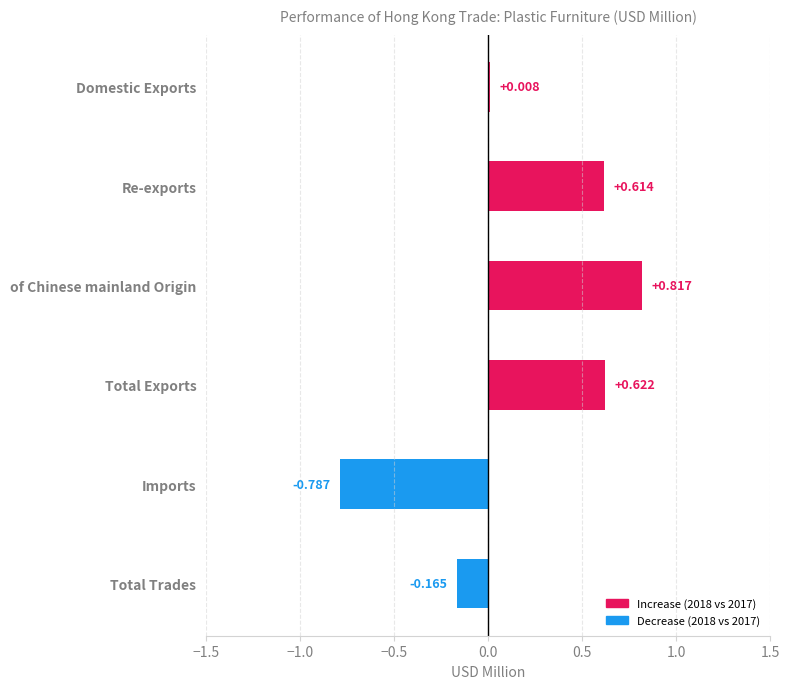

Which label corresponds to the largest value in the chart?

of Chinese mainland Origin